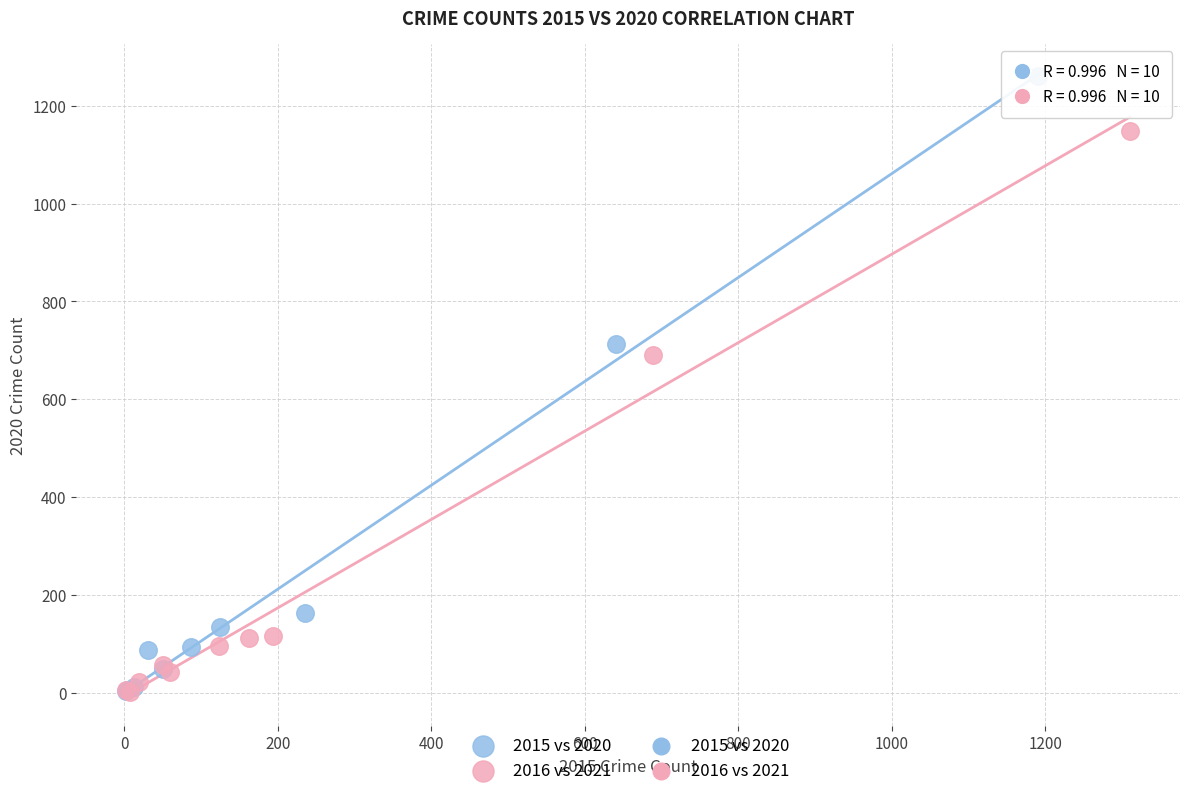

Which series contains the highest Y value?

2015 vs 2020